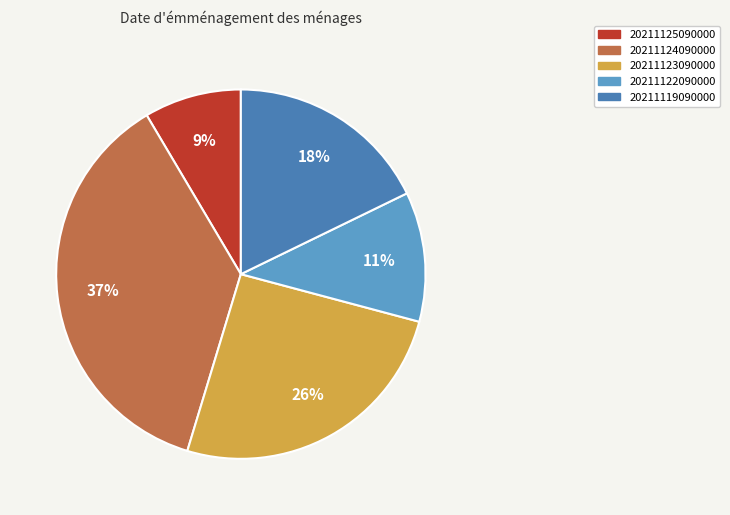

What percentage is the 20211123090000 slice, to the nearest percent?

26%